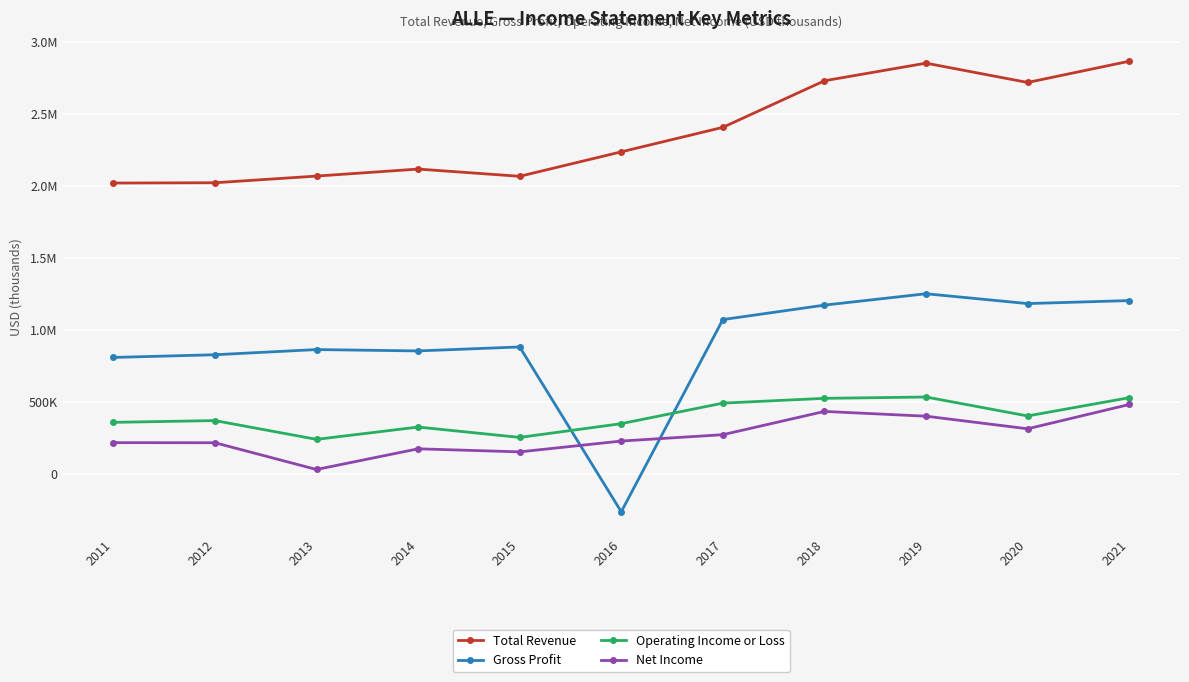

What are all the series names shown in the legend?

Total Revenue, Gross Profit, Operating Income or Loss, Net Income